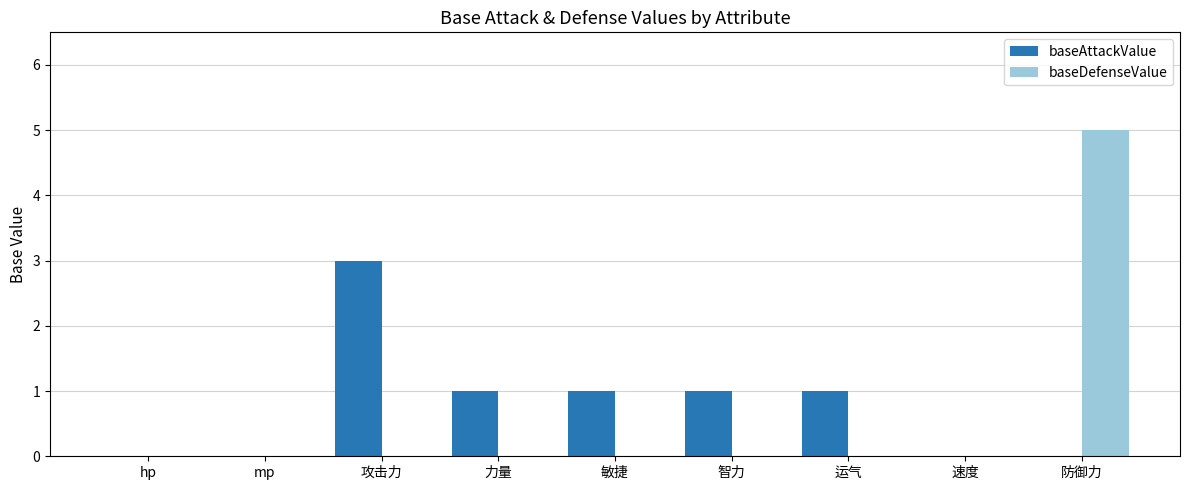

Which series changed the most between mp and 防御力?

baseDefenseValue